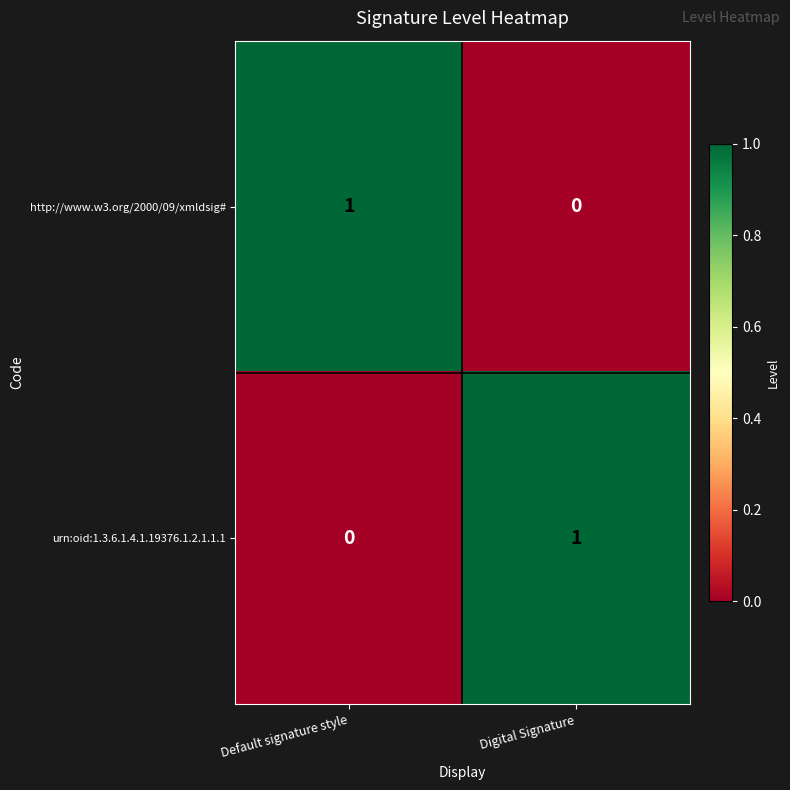

Reading left to right, extract all data points from this chart.

http://www.w3.org/2000/09/xmldsig#: Default signature style=1	Digital Signature=0
urn:oid:1.3.6.1.4.1.19376.1.2.1.1.1: Default signature style=0	Digital Signature=1